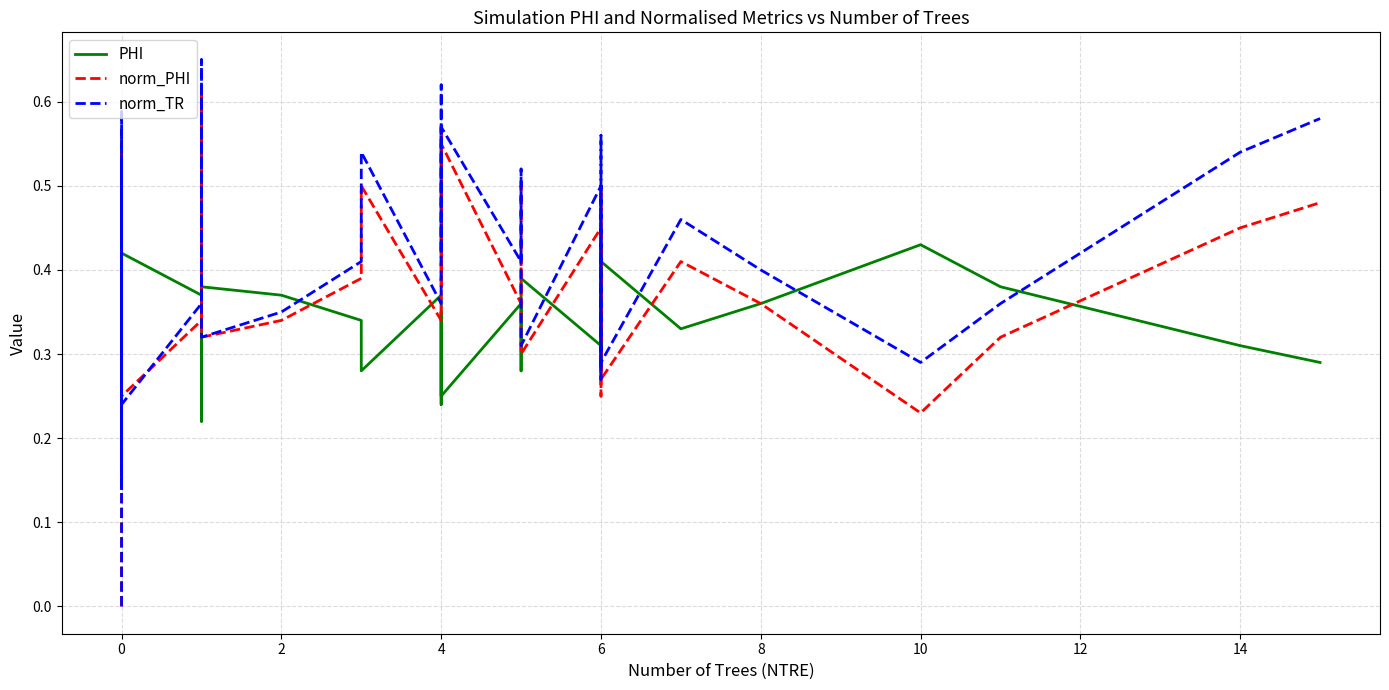

What is the sum of all norm_TR values?

16.1